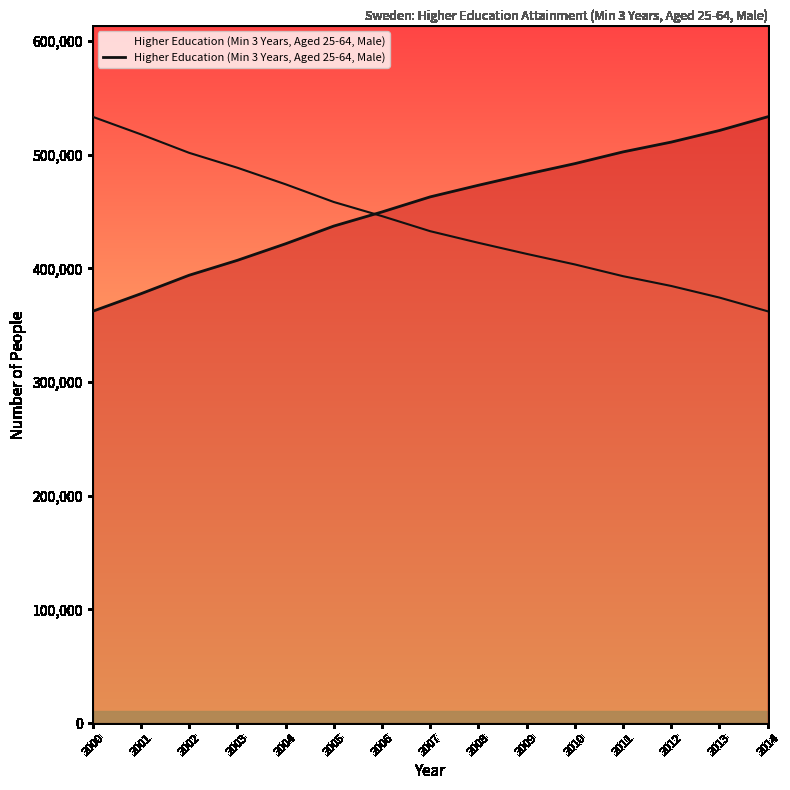

Reading right to left, what are all the values shown in this chart?

533314	521269	511060	502443	492111	482824	473088	462867	449604	437188	421601	407048	393937	377676	362242